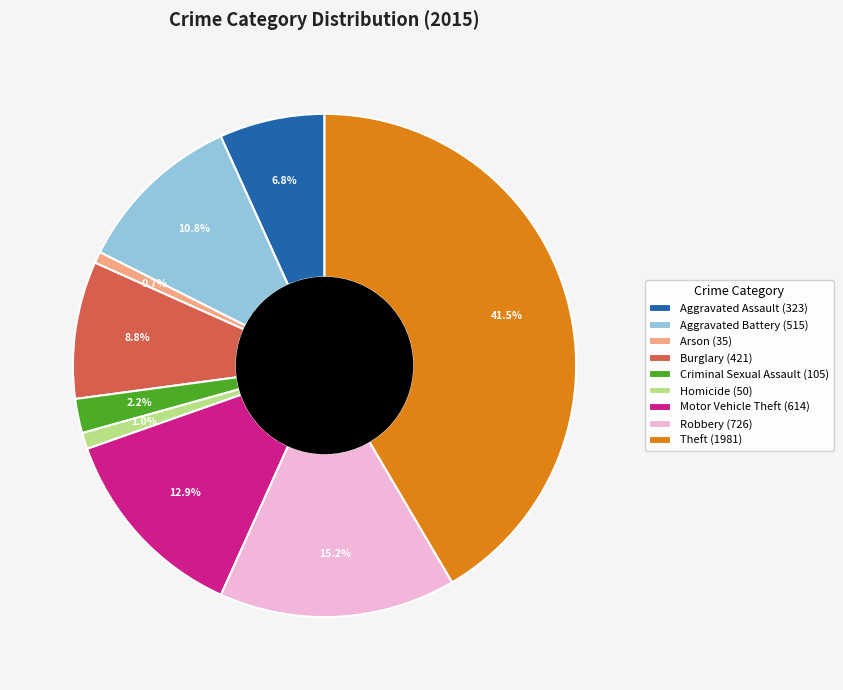

What is the largest slice in the pie chart?

Theft